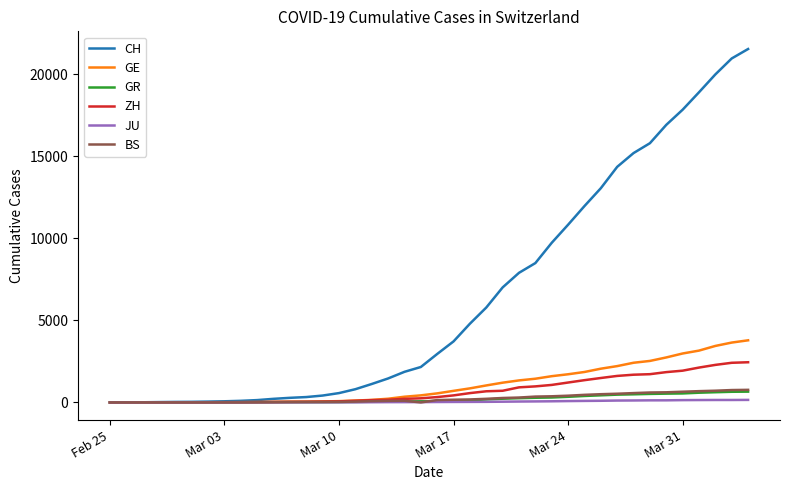

How many values in the GE series are below 551?

20